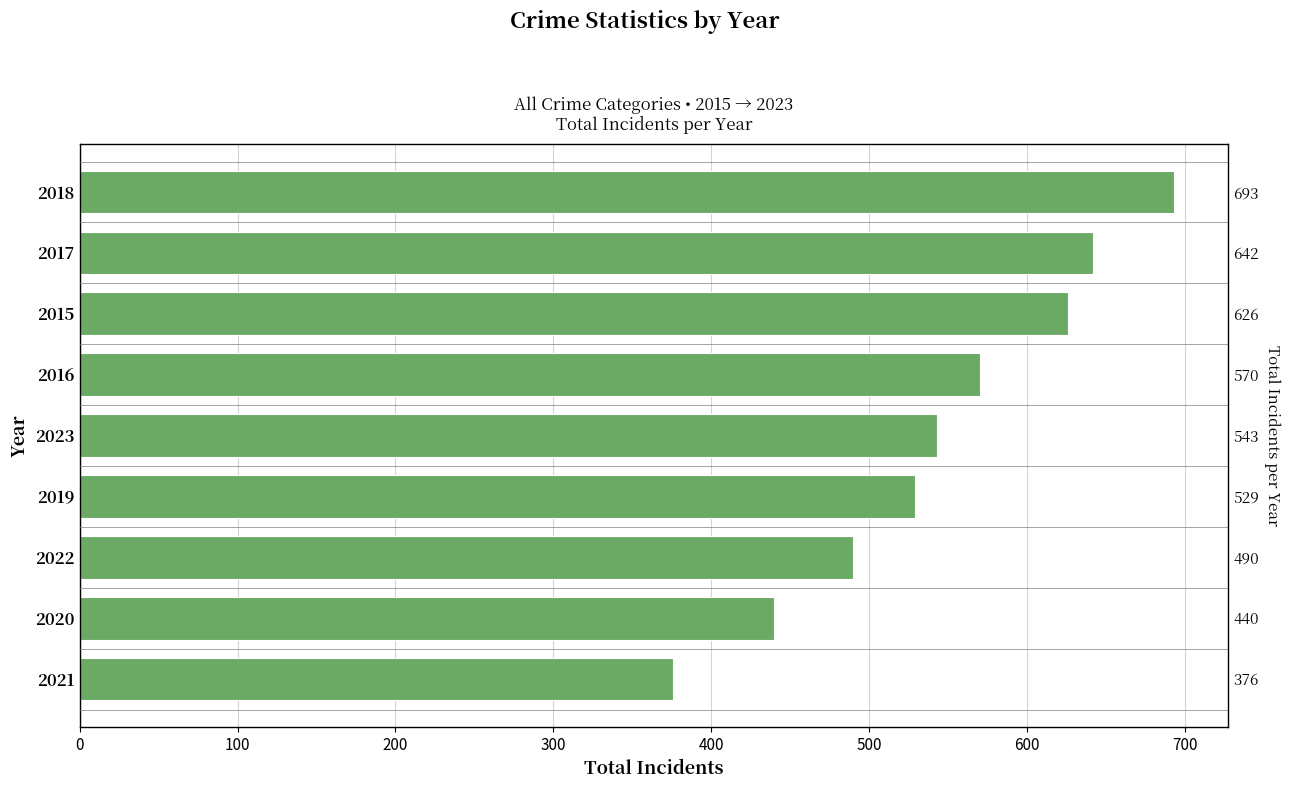

How many bars are there in total?

9